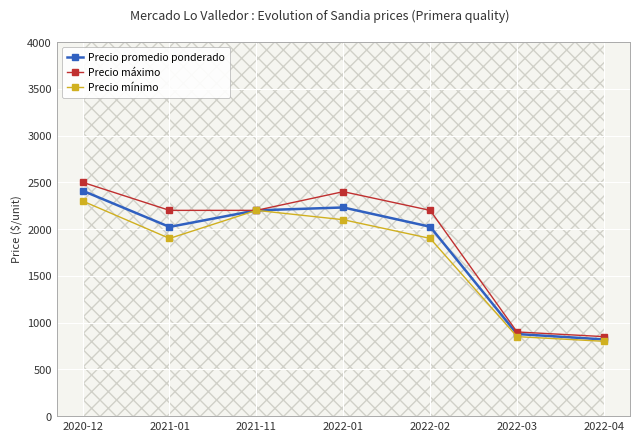

What is the total value across all series at 2020-12?

7210